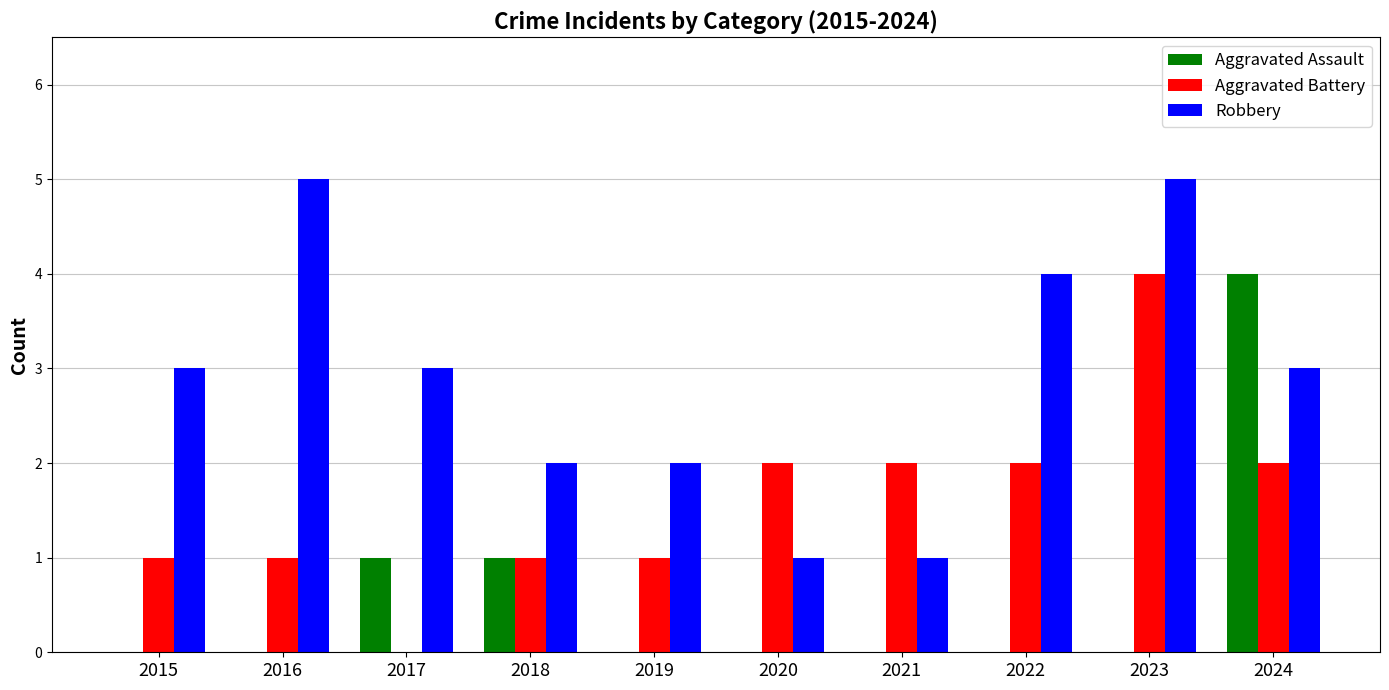

How many distinct data groups are displayed?

3